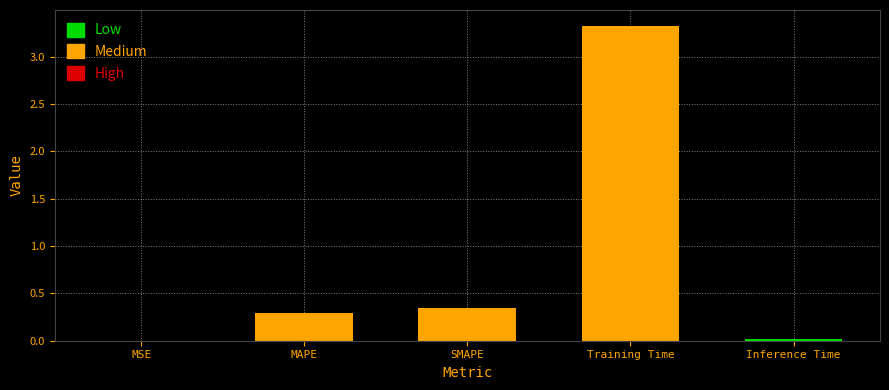

Between Training Time and MAPE, which is larger?

Training Time